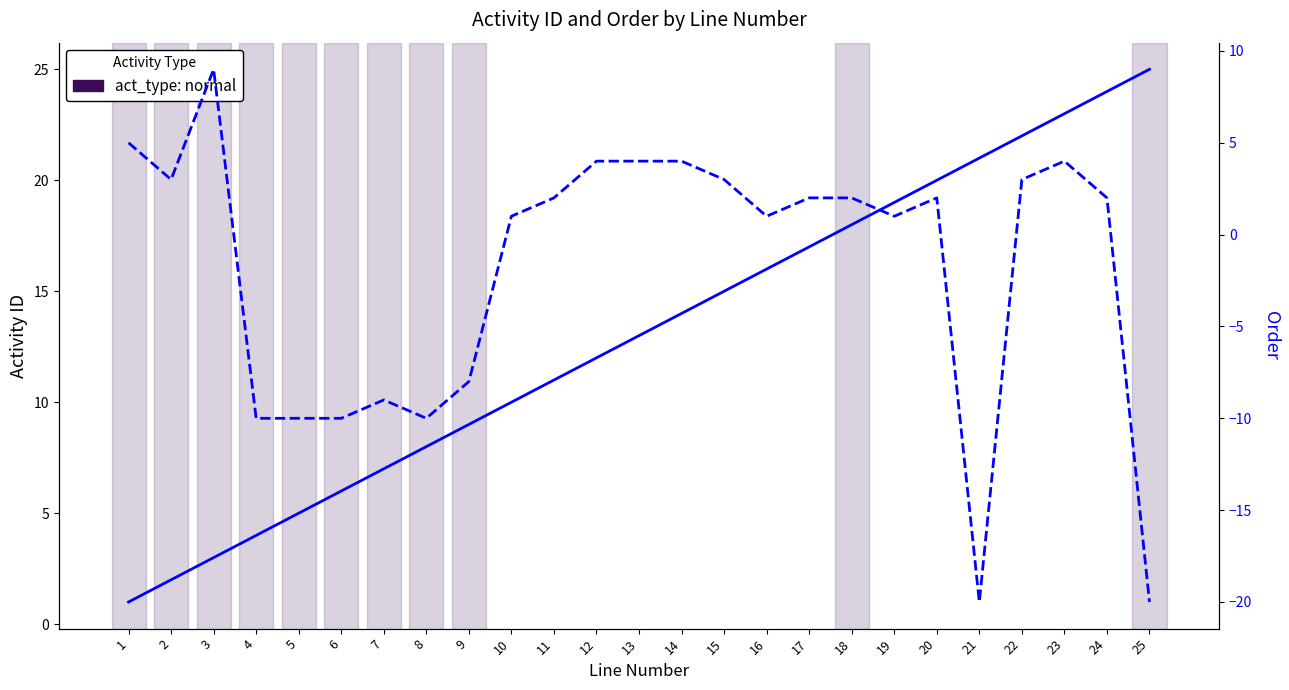

What is the value of the order point at the 17th from the left?

2